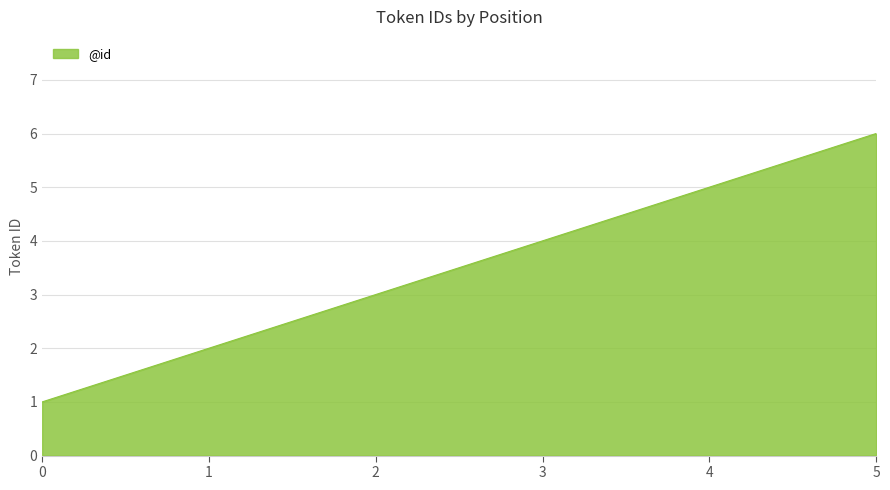

Which category has the highest value across all series?

5